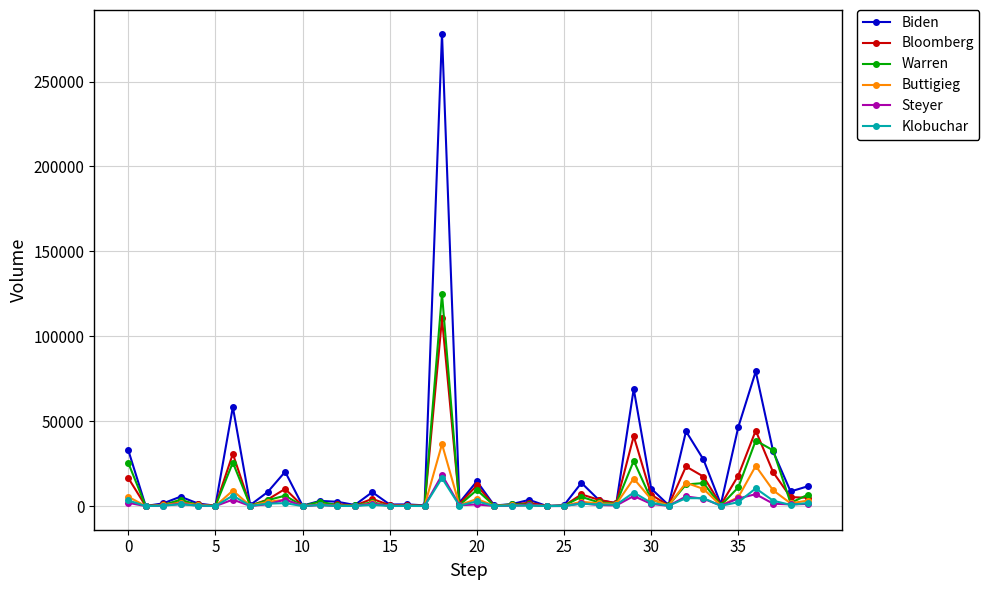

Which series has the widest spread of values?

Biden